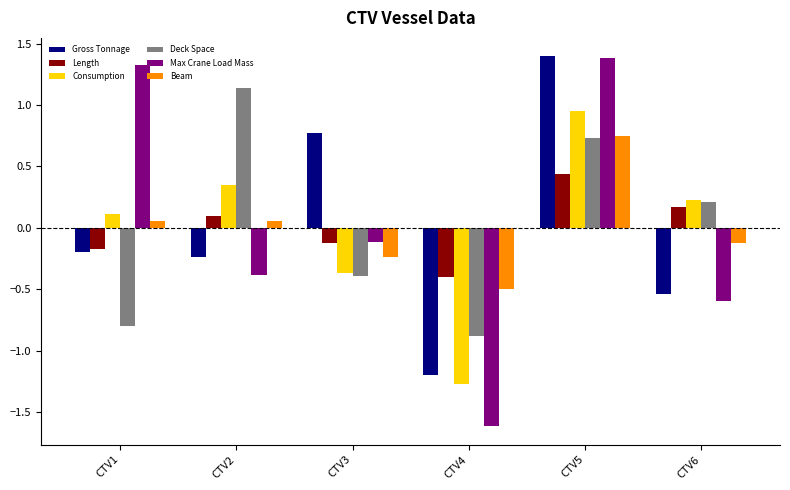

Which series has the widest spread of values?

Max Crane Load Mass